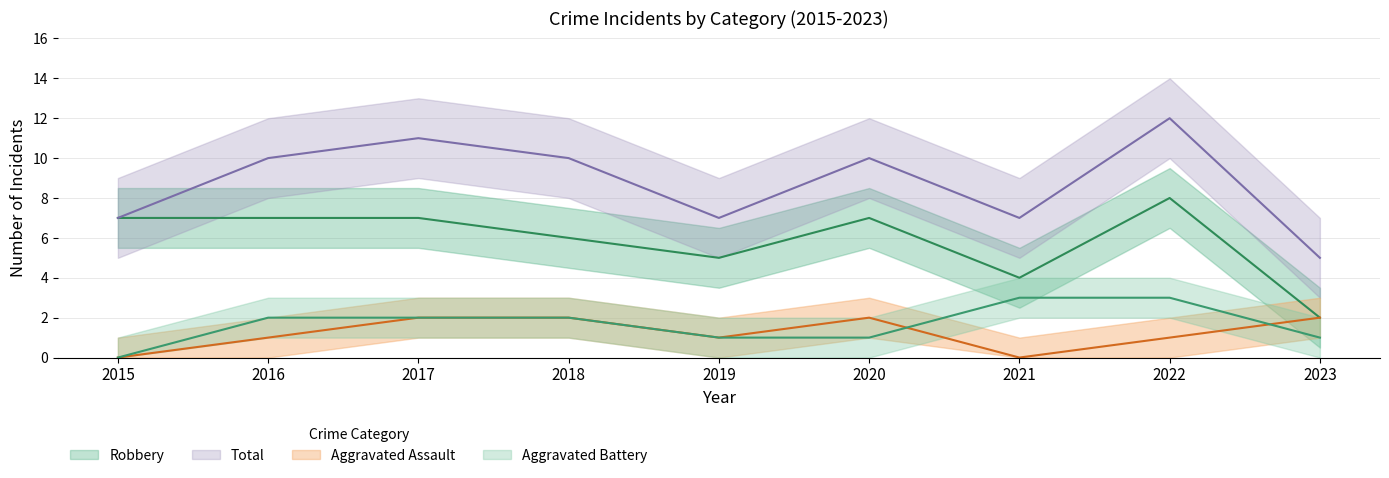

Is the value of Robbery at 2016 greater than the value of Aggravated Battery at 2018?

Yes